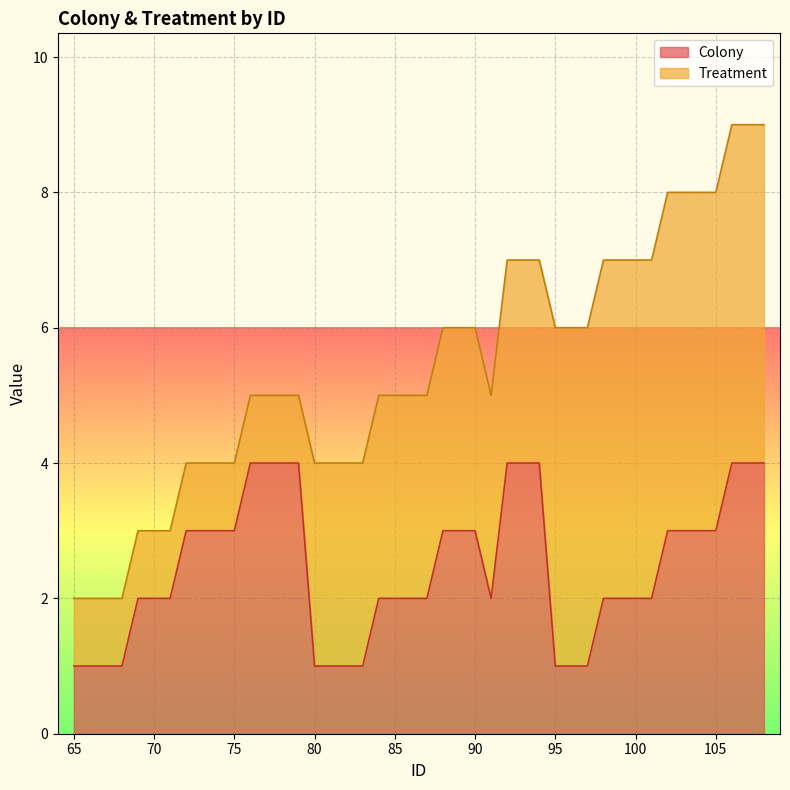

What is the change in value from 90 to 91?

-1